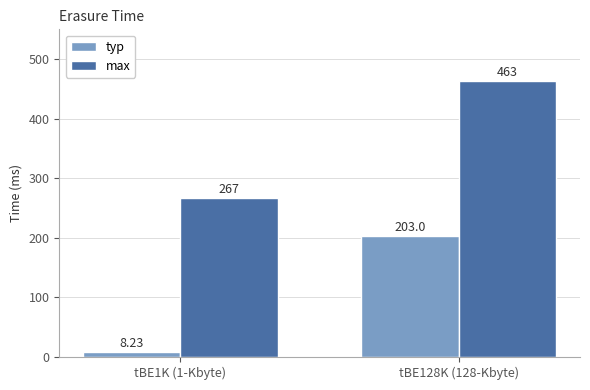

Reading left to right, list all the values displayed in this chart.

typ: tBE1K (1-Kbyte)=8.2	tBE128K (128-Kbyte)=203.0
max: tBE1K (1-Kbyte)=267.0	tBE128K (128-Kbyte)=463.0